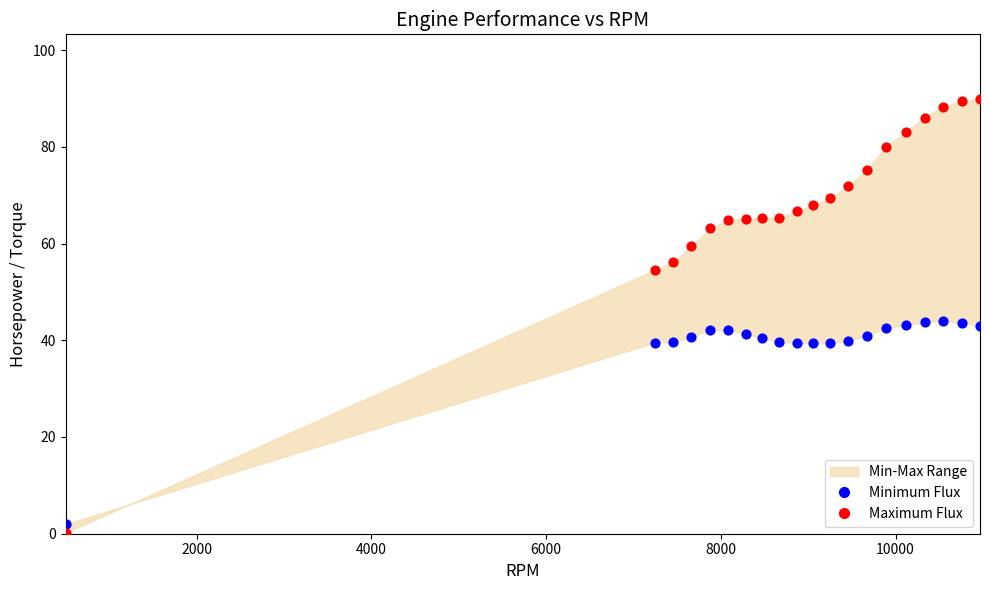

Across all data points, what is the range of Y values (max minus min)?

89.6